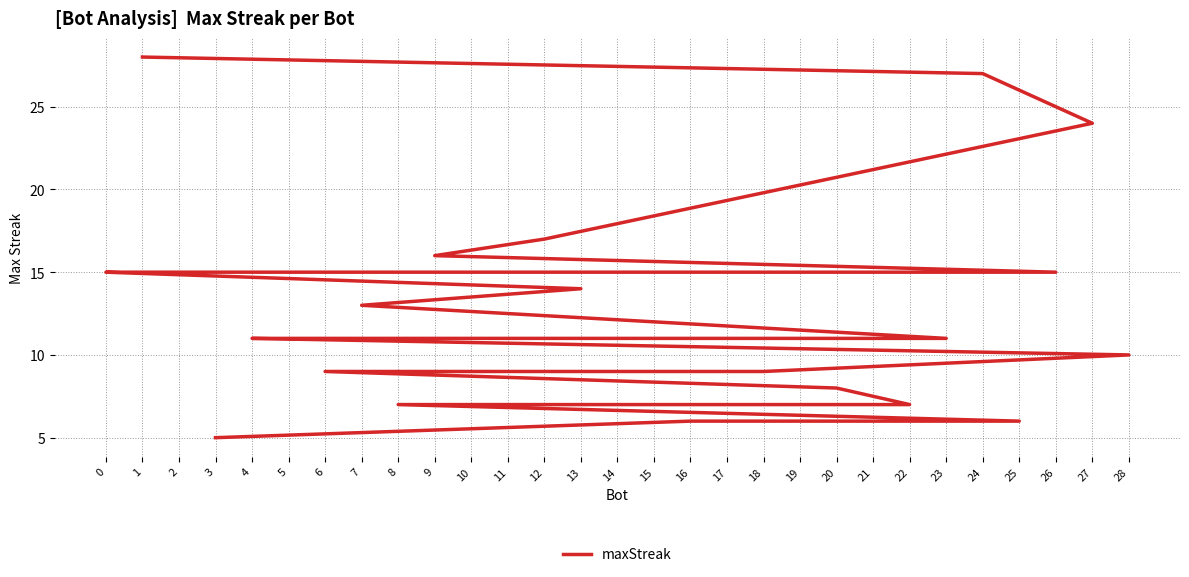

Rank the categories by value from lowest to highest.

3, 25, 16, 22, 8, 20, 18, 17, 15, 10, 6, 28, 23, 21, 19, 5, 4, 7, 13, 26, 14, 11, 2, 0, 9, 12, 27, 24, 1